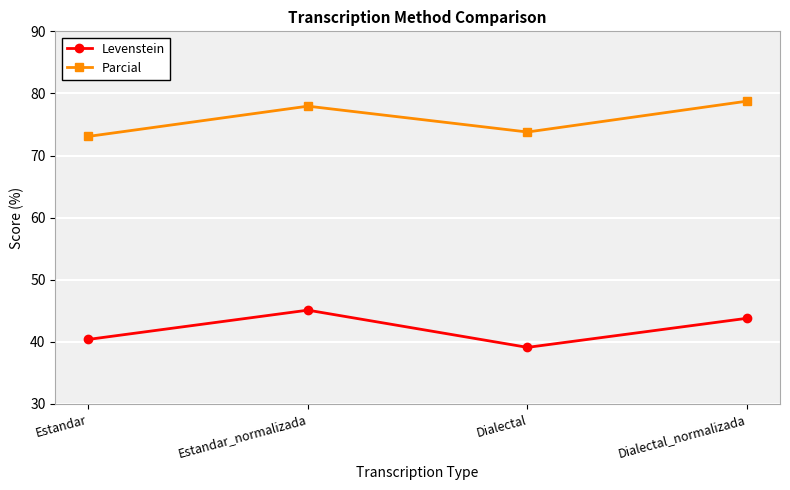

Which category has the lowest value in the Parcial series?

Estandar